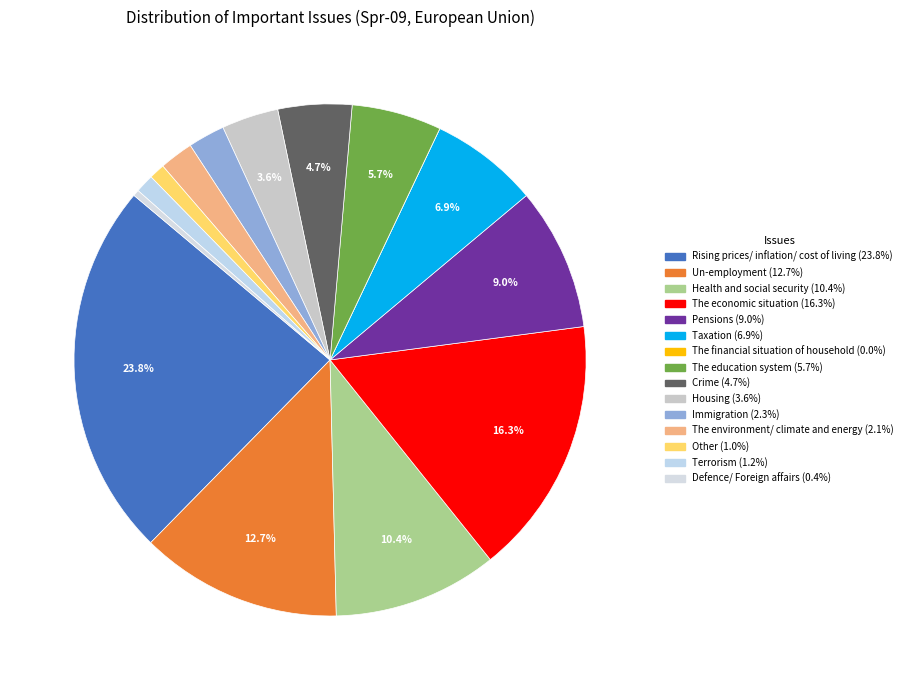

Rank the categories by value from lowest to highest.

The financial situation of household, Defence/ Foreign affairs, Other, Terrorism, The environment/ climate and energy, Immigration, Housing, Crime, The education system, Taxation, Pensions, Health and social security, Un-employment, The economic situation, Rising prices/ inflation/ cost of living